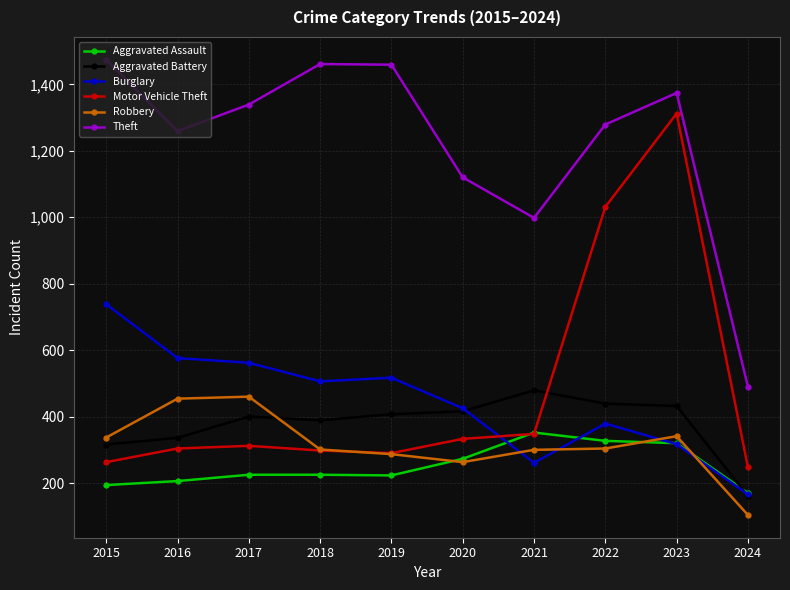

The value of Theft at 2024 is 490. True or false?

True